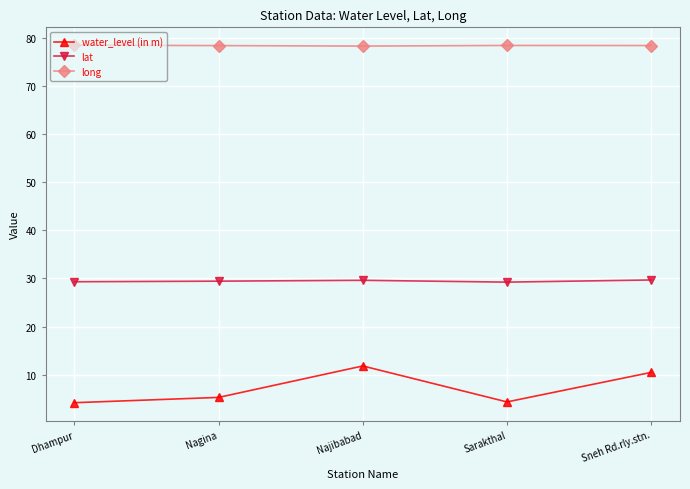

What is the sum of the lat values at Dhampur and Sarakthal?

58.6